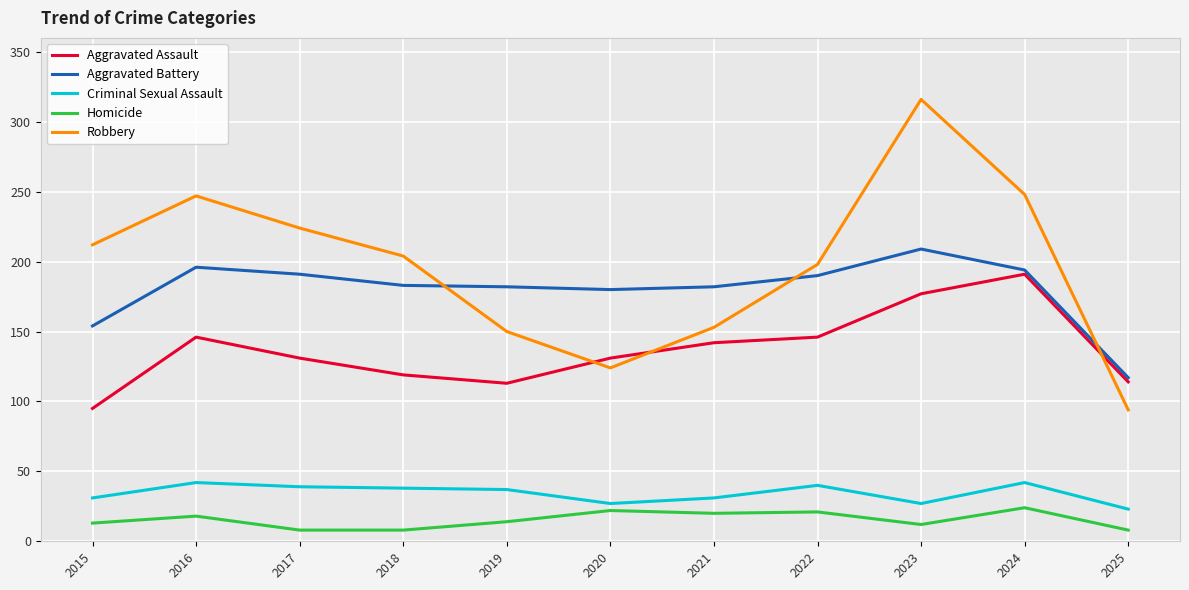

What is the spread (max minus min) of values at 2023?

304